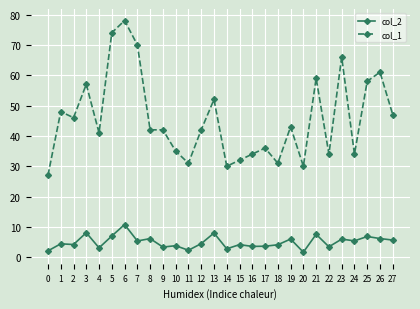

What is the average value of the col_1 series?

45.7